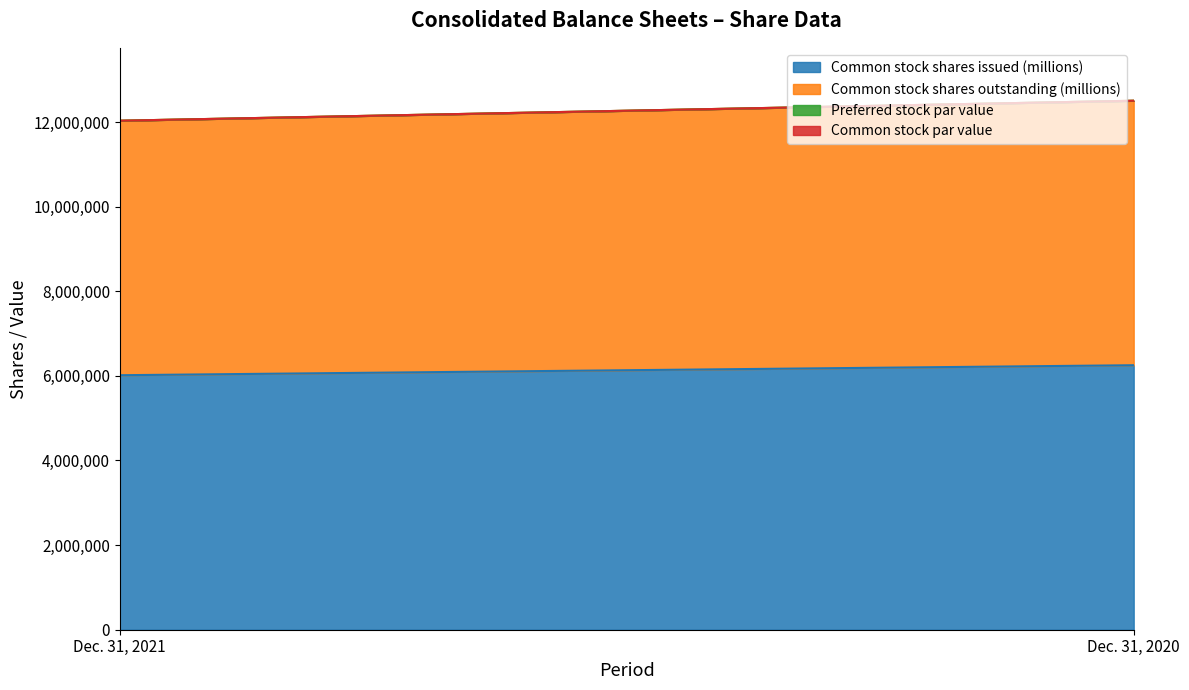

At which category is the sum across all series the highest?

Dec. 31, 2020